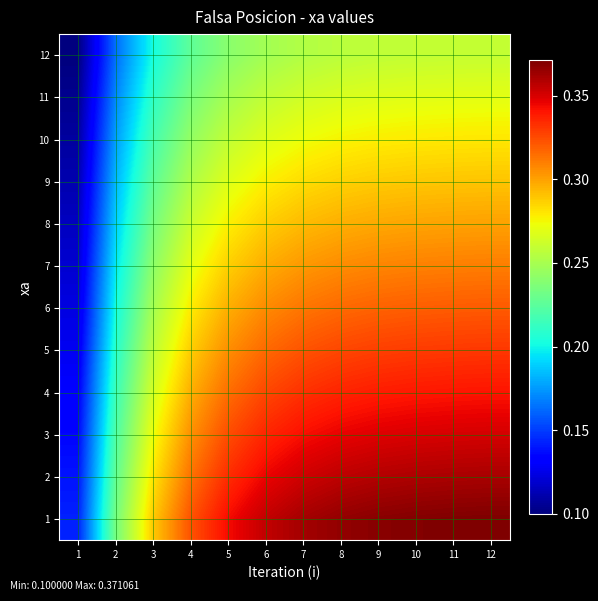

List the series in order of their peak value, highest first.

1, 2, 3, 4, 5, 6, 7, 8, 9, 10, 11, 12